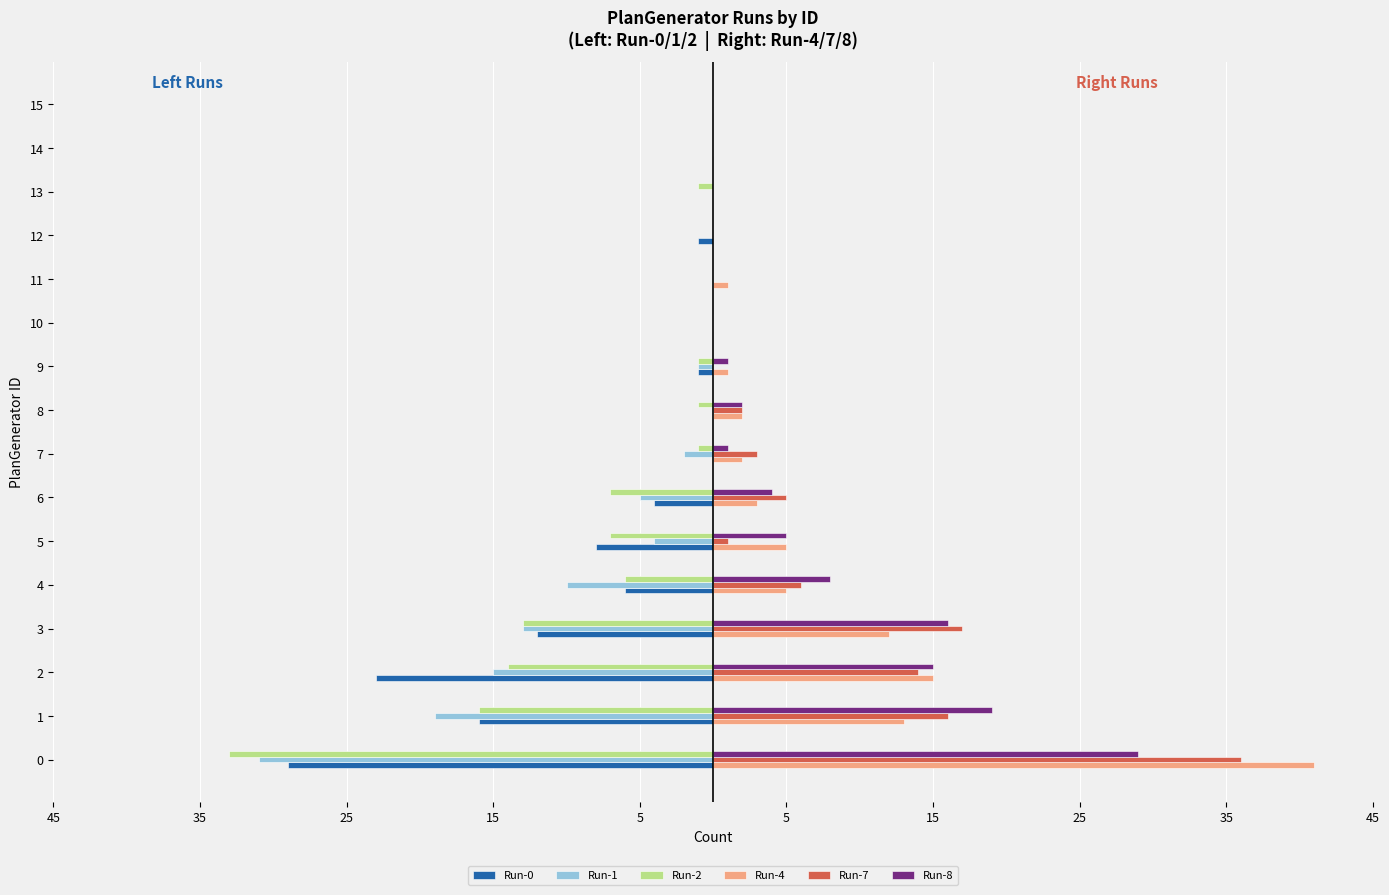

What are all the series names shown in the legend?

Run-0, Run-1, Run-2, Run-4, Run-7, Run-8